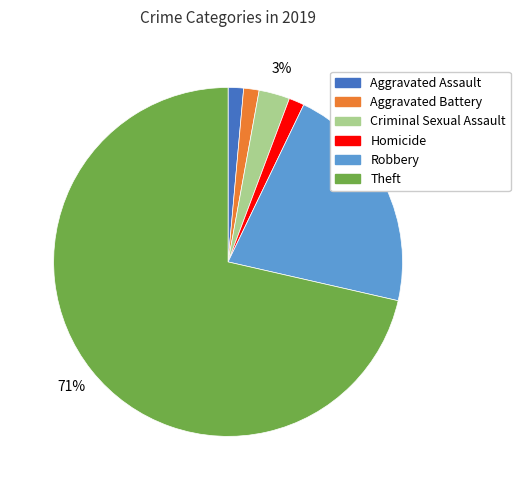

What is the largest slice in the pie chart?

Theft